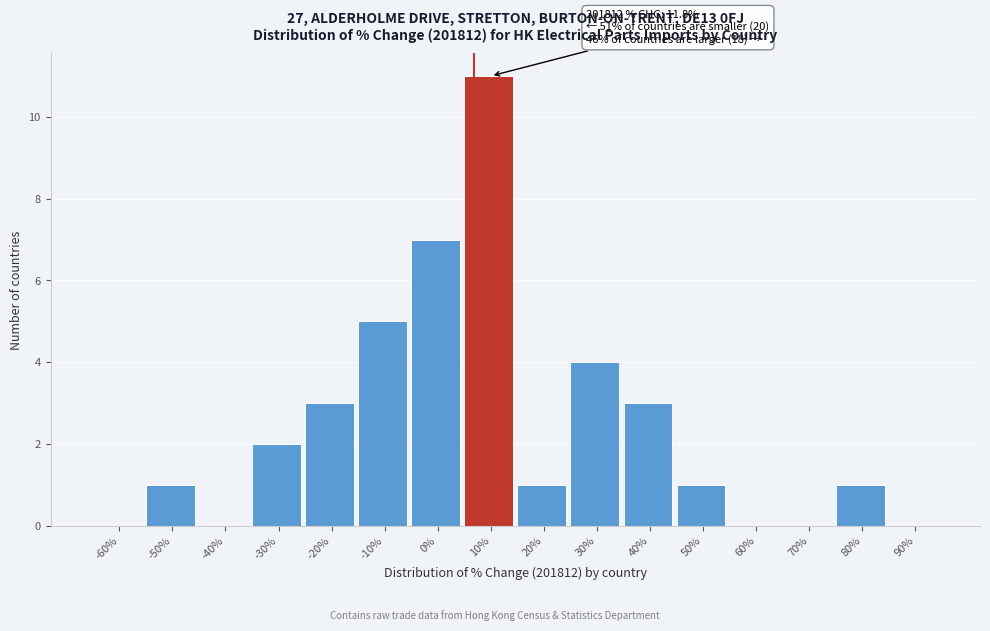

Reading left to right, extract all data points from this chart.

-60%=0	-50%=1	-40%=0	-30%=2	-20%=3	-10%=5	0%=7	10%=11	20%=1	30%=4	40%=3	50%=1	60%=0	70%=0	80%=1	90%=0